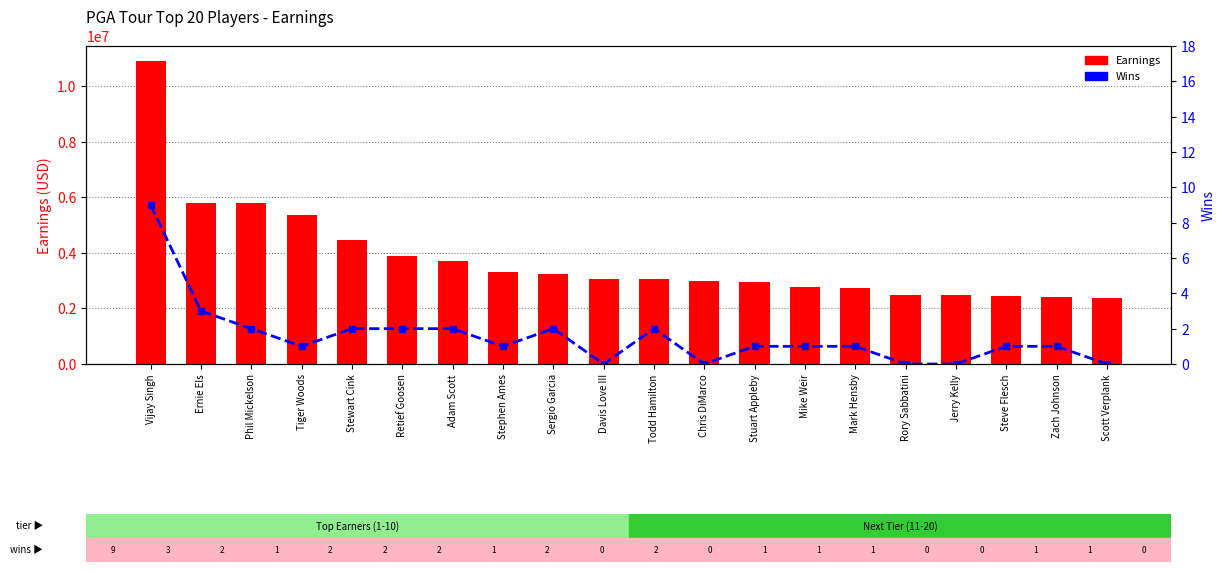

Rank the series by their average value, from lowest to highest.

Wins, Earnings